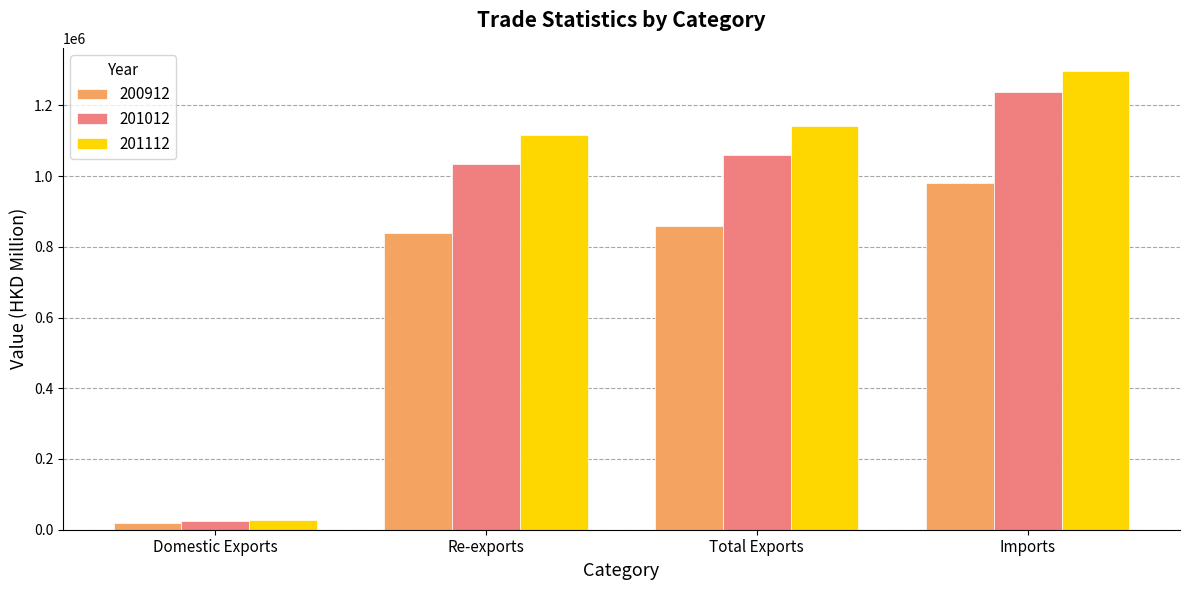

List the series in order of their peak value, lowest first.

200912, 201012, 201112